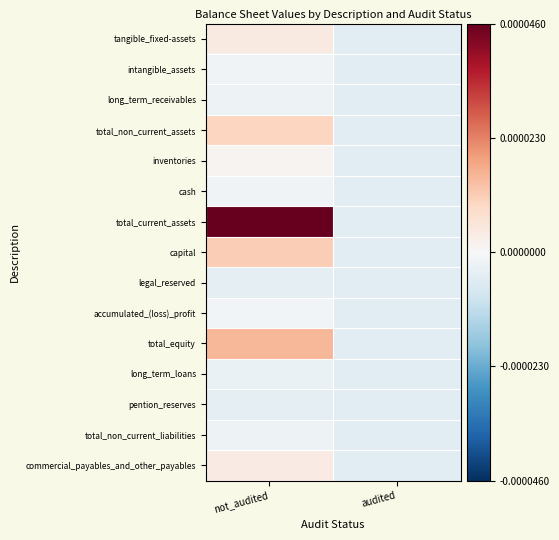

Between not_audited and audited, which is larger?

not_audited